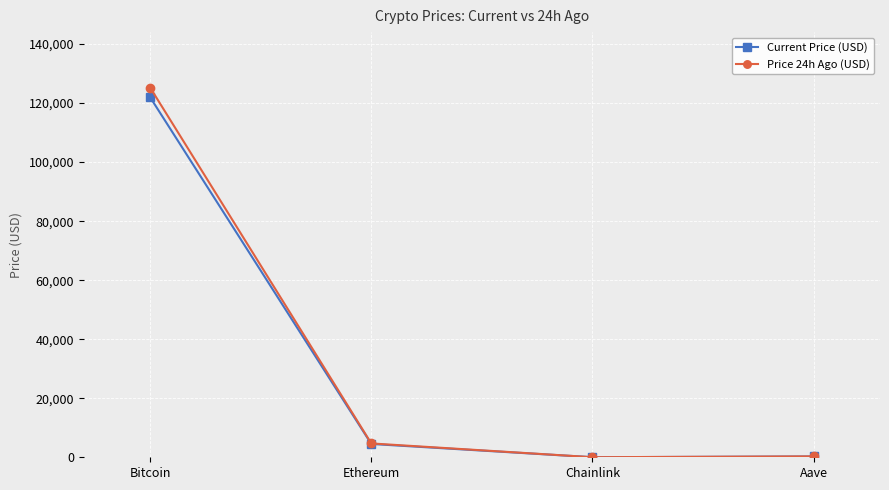

Is it true that Price 24h Ago (USD) equals 79066.7 at Bitcoin?

False